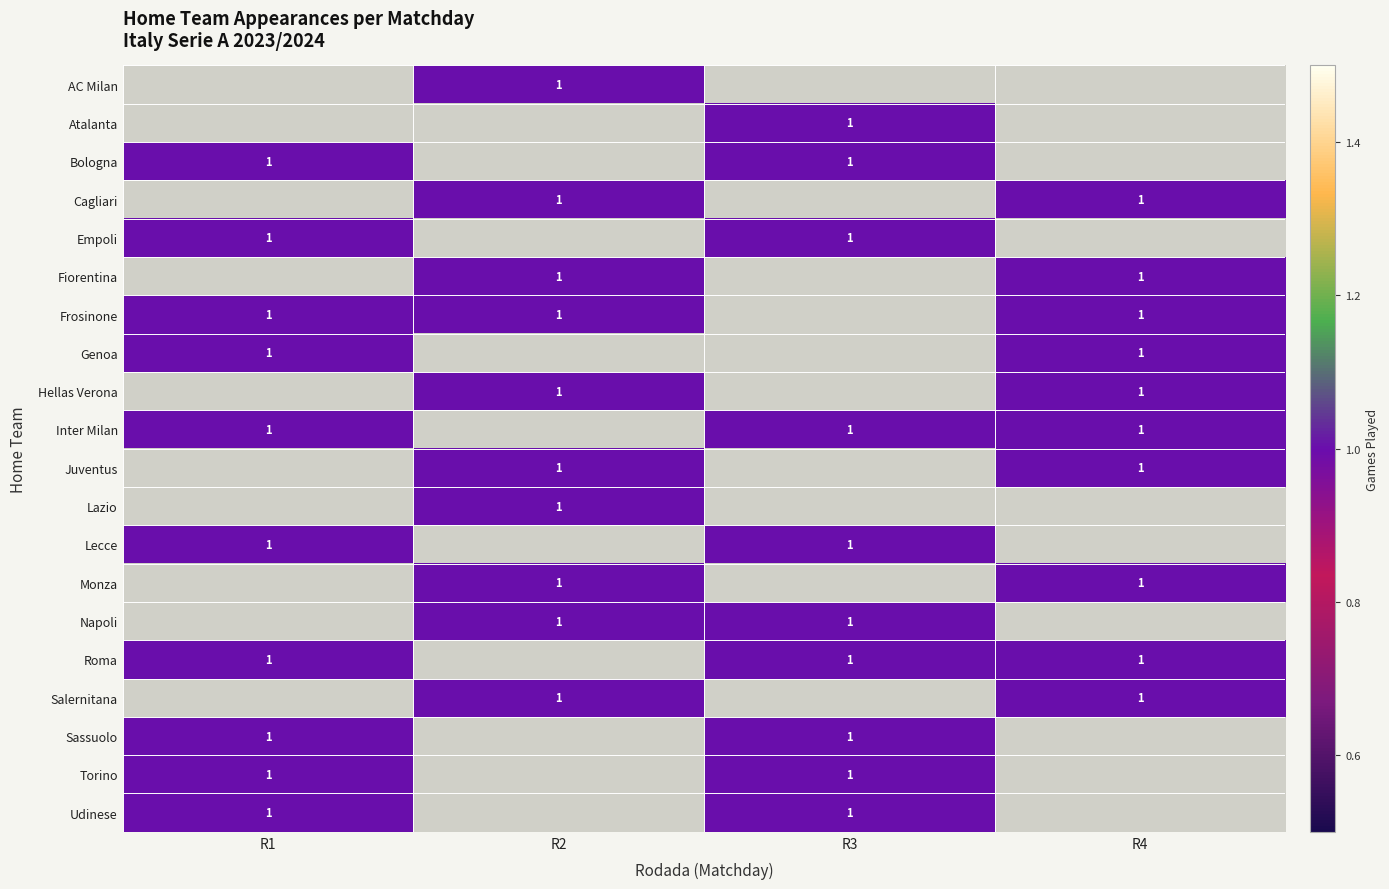

The Juventus series shows 2 at R4. True or false?

False